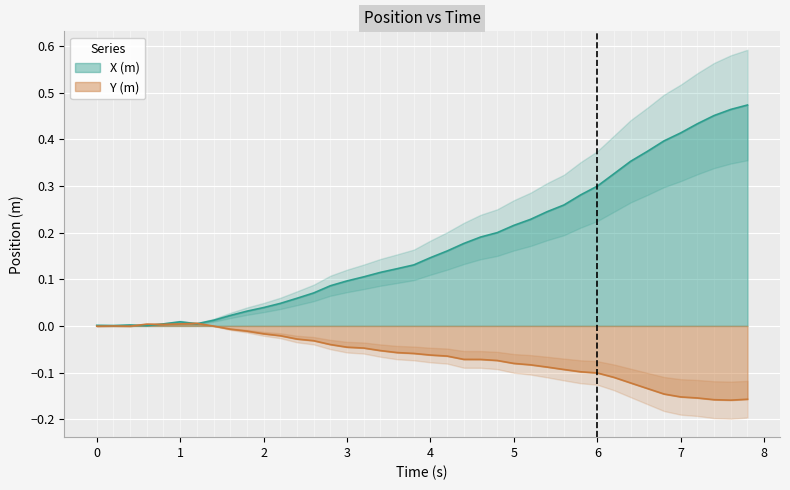

True or false: Y (m) has more than 0 interior local peaks.

True